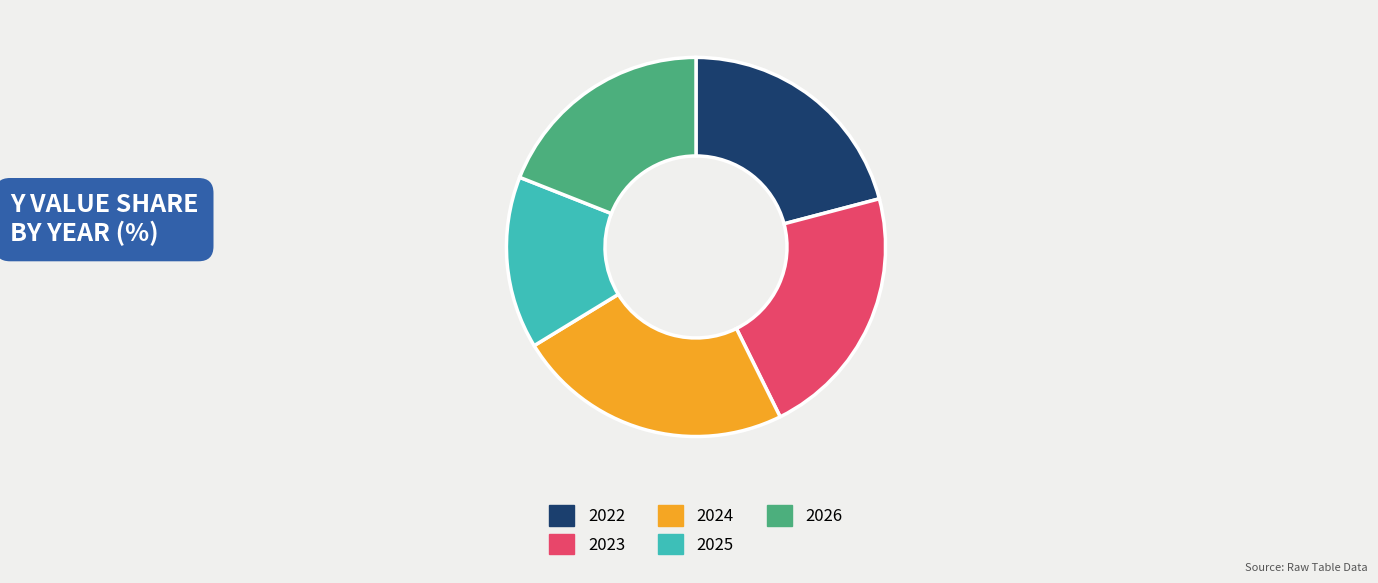

True or false: 2024 accounts for 24% of the total.

True